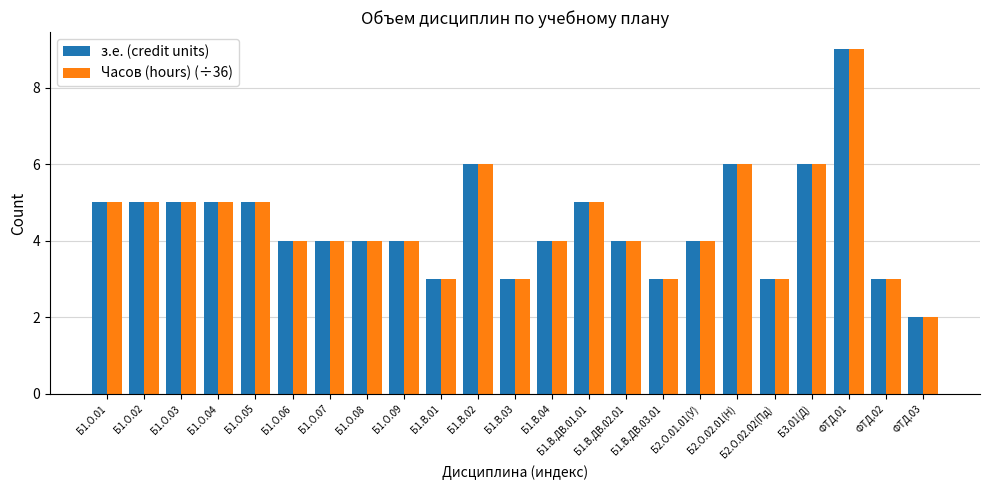

What is the label of the 11th bar from the left?

Б1.В.02